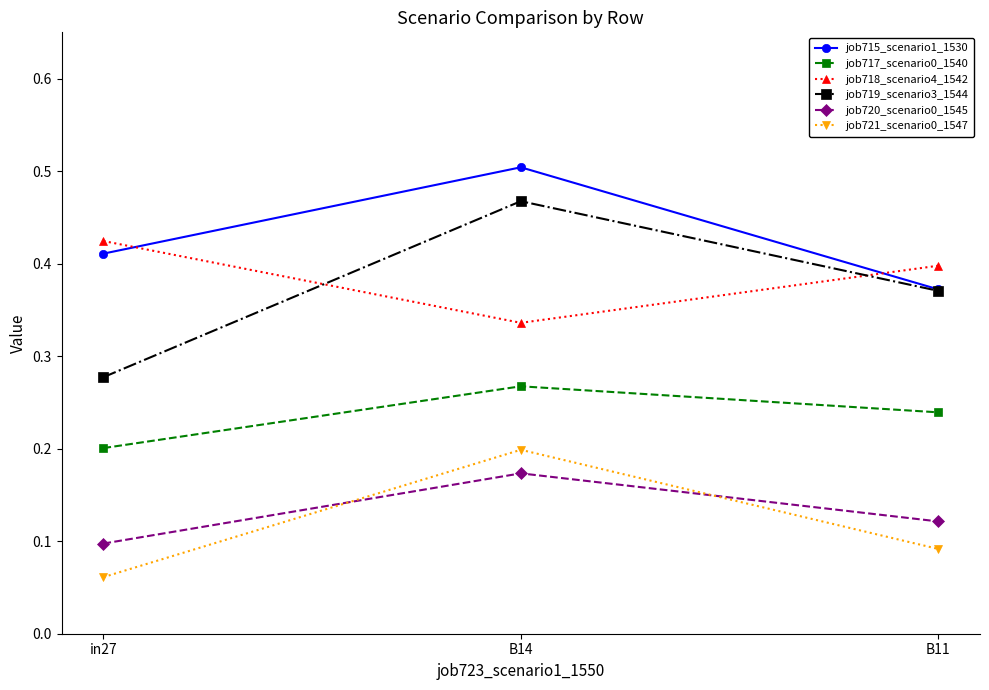

The job715_scenario1_1530 series shows 0.4 at B11. True or false?

True